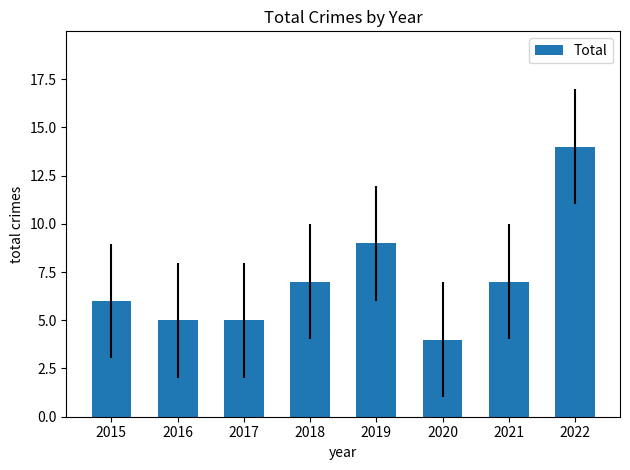

Reading left to right, list all the values displayed in this chart.

6	5	5	7	9	4	7	14